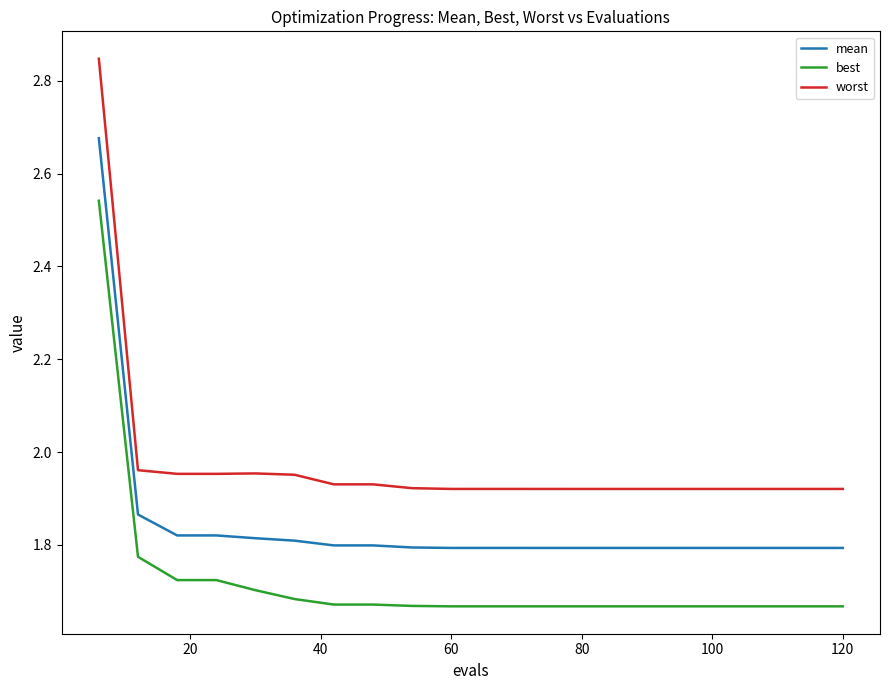

List the series in order of their overall mean, lowest first.

best, mean, worst